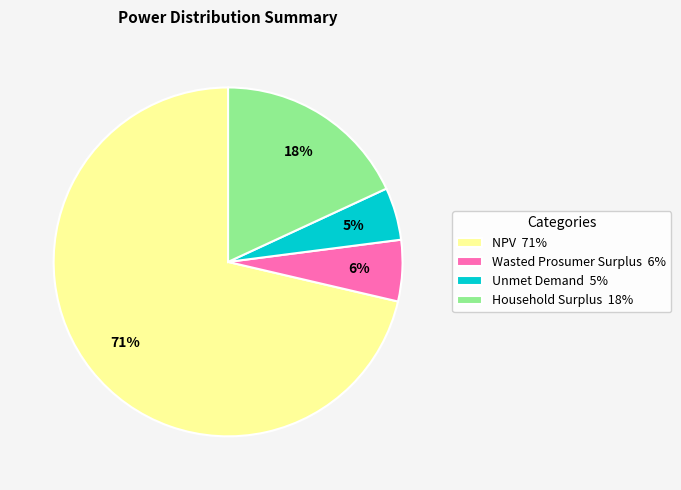

How many slices are in this pie chart?

4